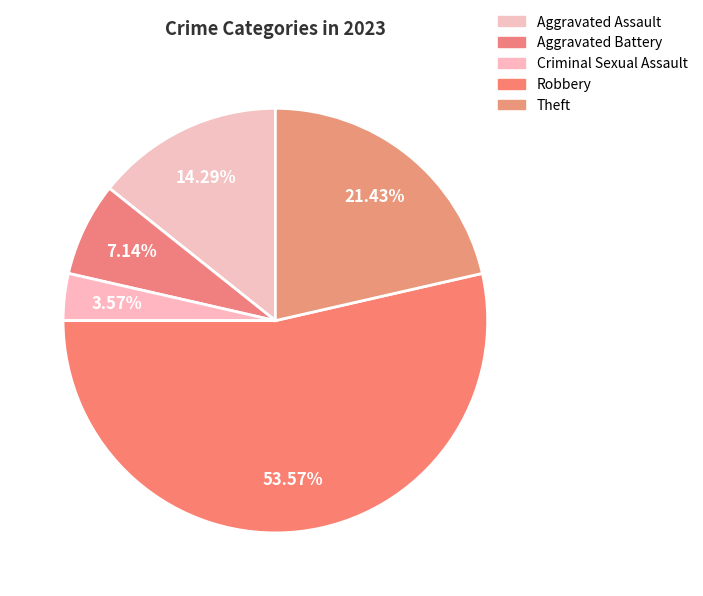

What is the largest slice in the pie chart?

Robbery